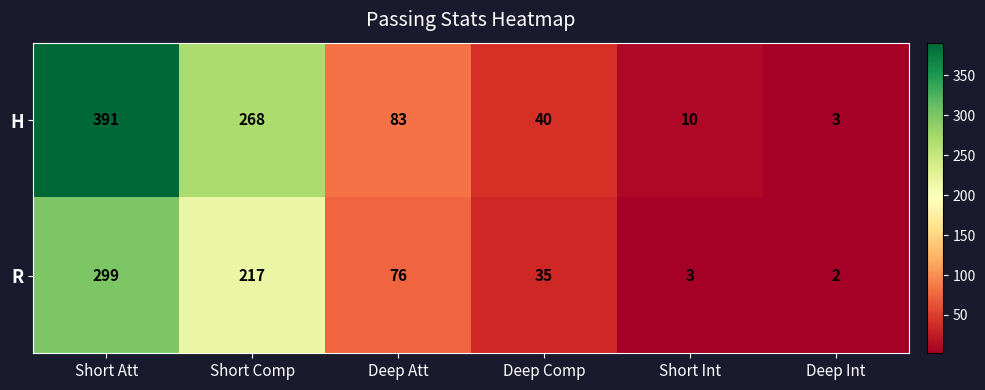

What is the difference between the highest and lowest values at Short Comp?

51